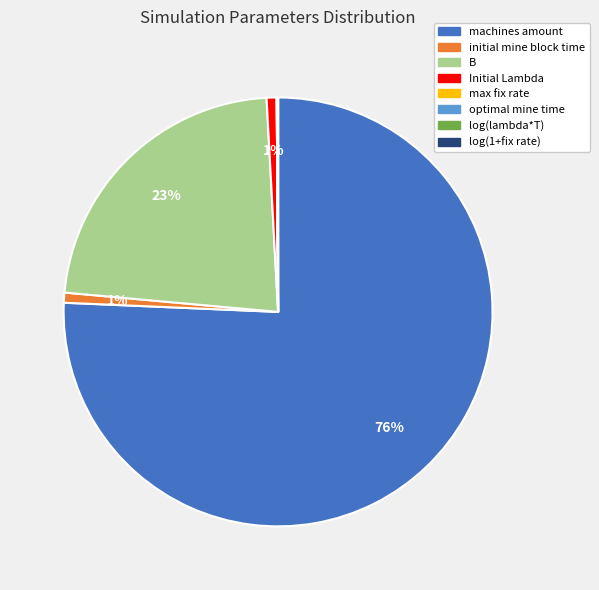

The Initial Lambda slice represents 1% of the pie. True or false?

True